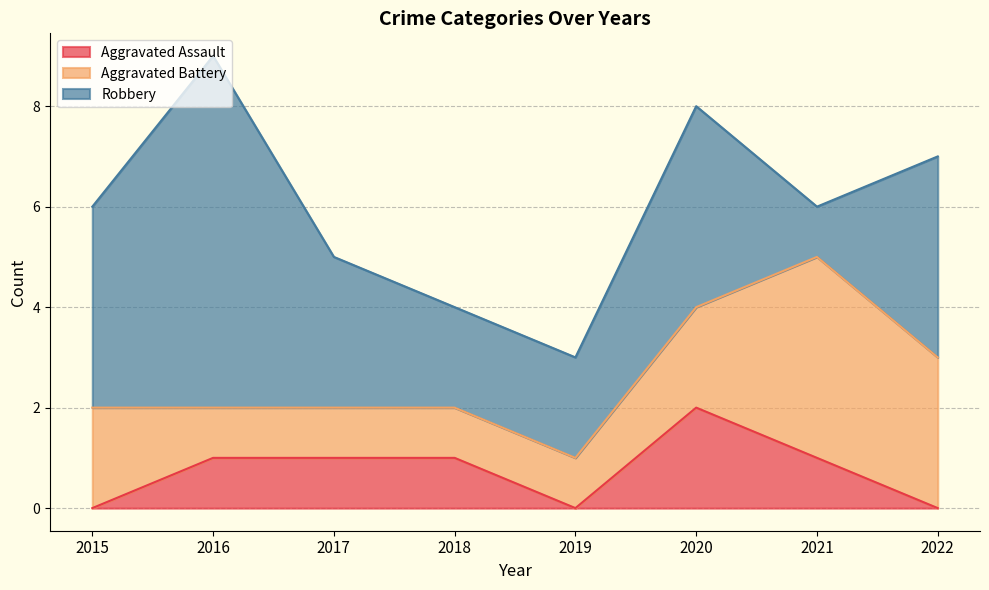

Count the number of categories in the chart.

8